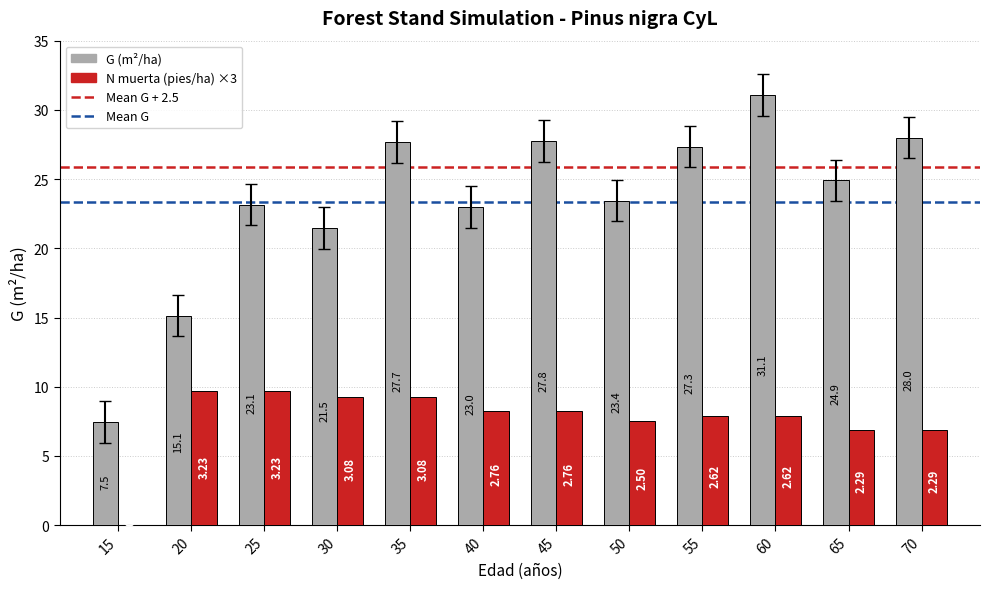

What is the total value across all series at 35?

36.9